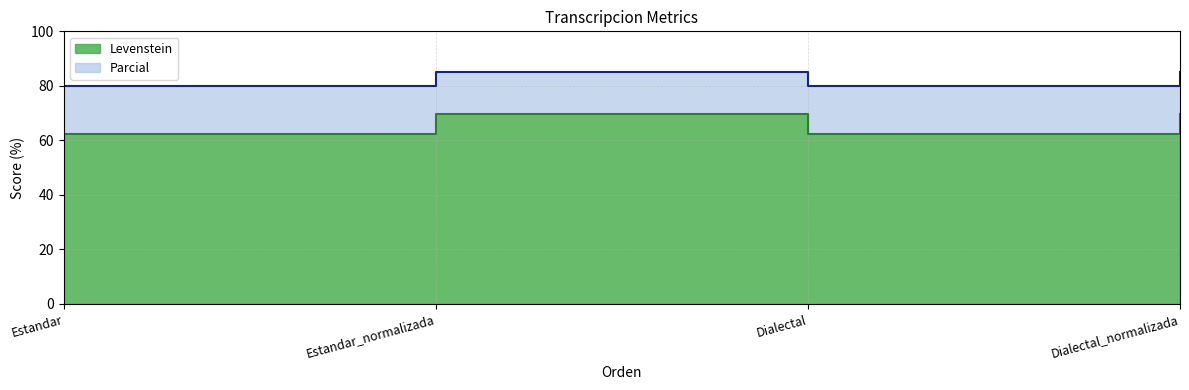

True or false: Levenstein and Parcial cross at least once.

False